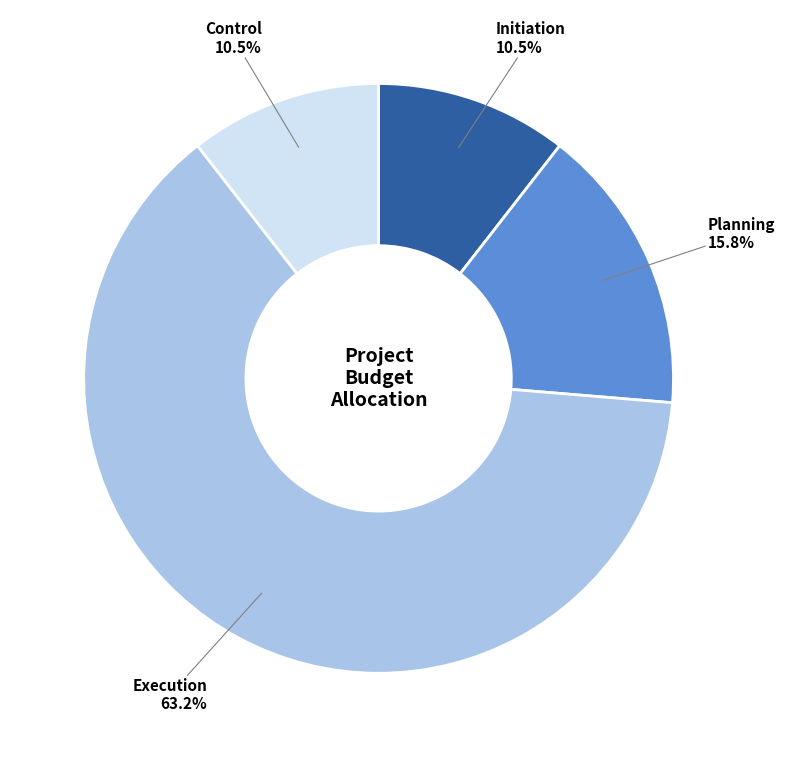

Is there any slice that represents more than half of the pie?

Yes